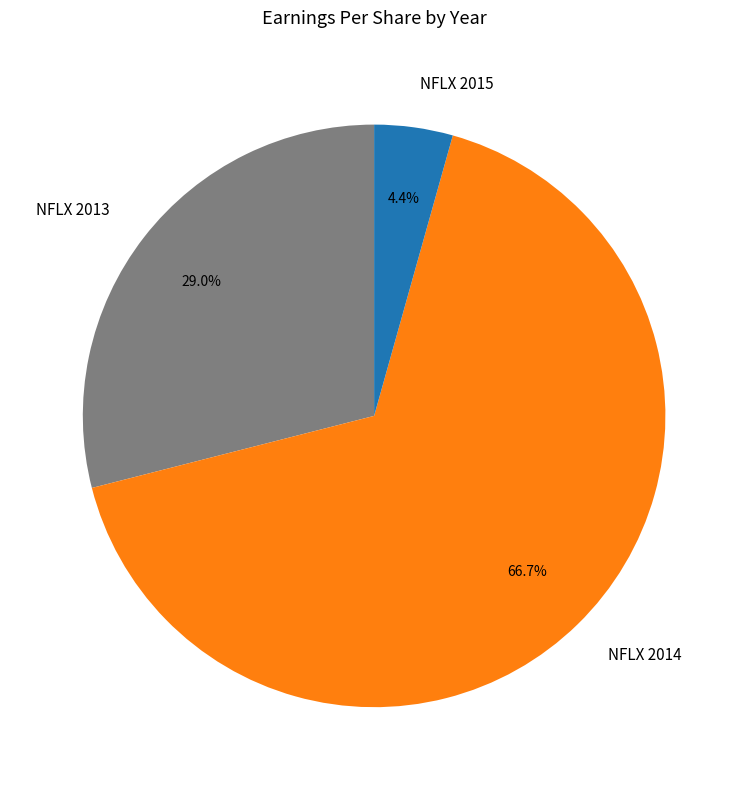

Which has a higher value, NFLX 2013 or NFLX 2014?

NFLX 2014